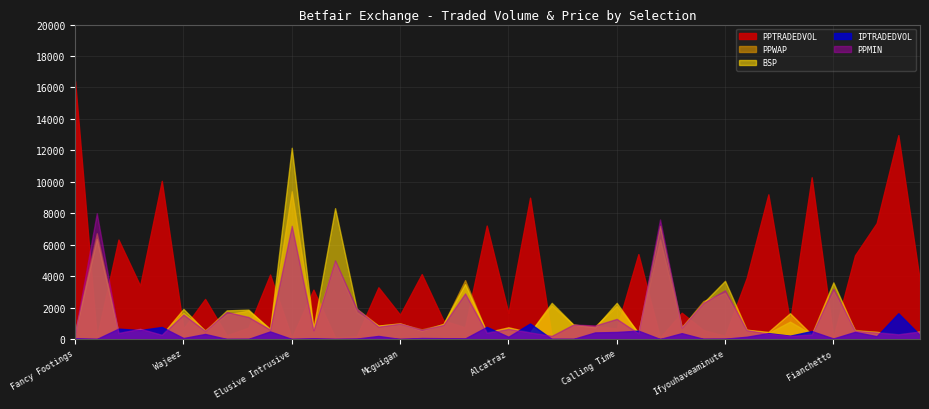

What are all the series names shown in the legend?

PPTRADEDVOL, IPTRADEDVOL, BSP, PPWAP, PPMIN